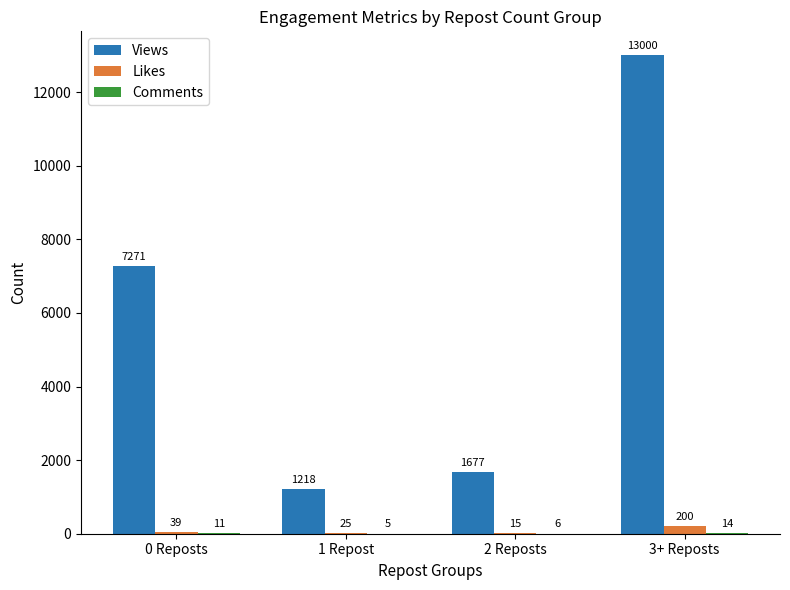

What is the approximate value of Likes at 1 Repost, to the nearest 5?

25